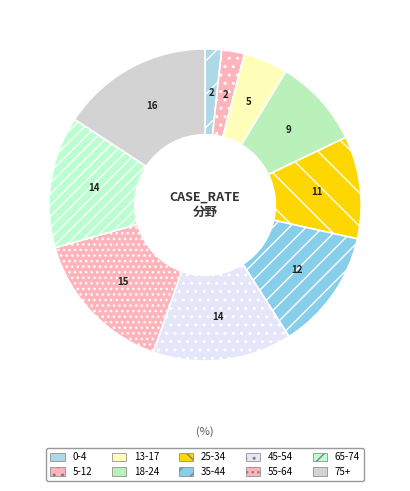

Rank the categories by value from lowest to highest.

0-4, 5-12, 13-17, 18-24, 25-34, 35-44, 65-74, 45-54, 55-64, 75+